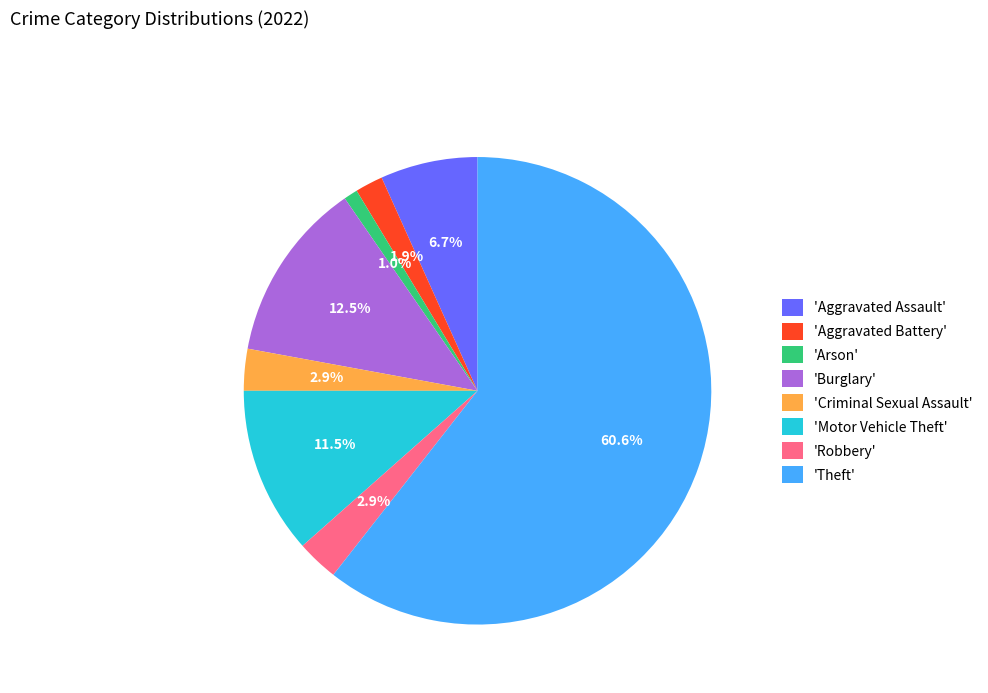

Which category has the smallest portion of the pie?

'Arson'